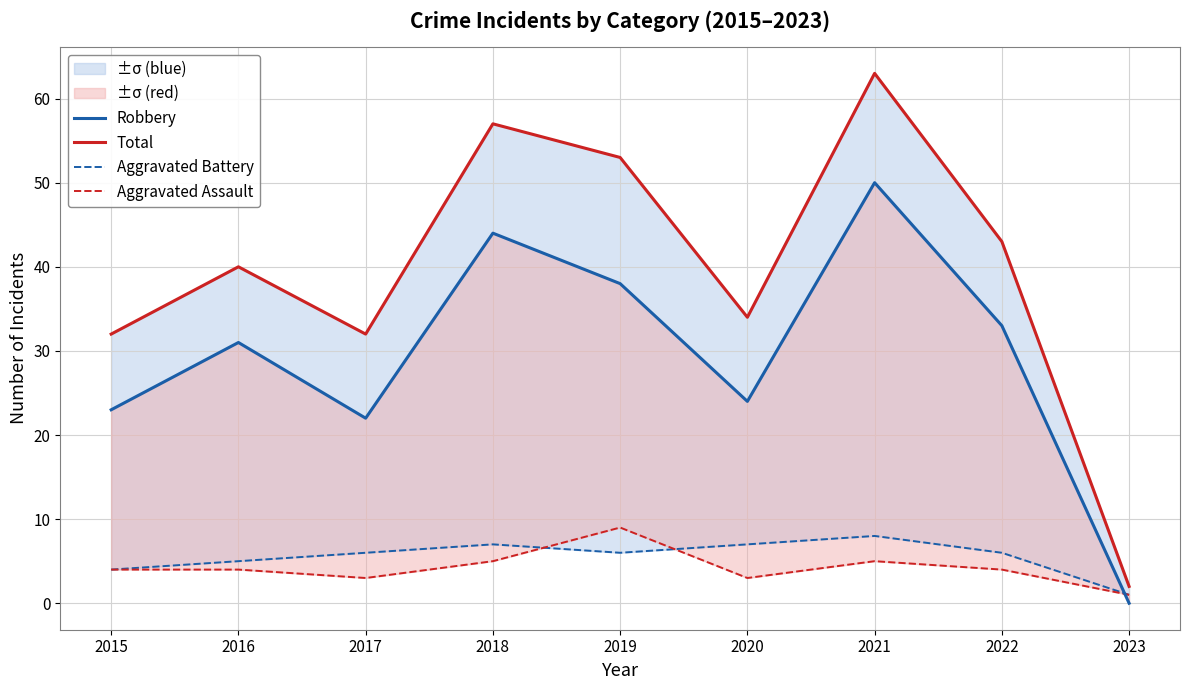

The value of Total at 2015 is 21. True or false?

False